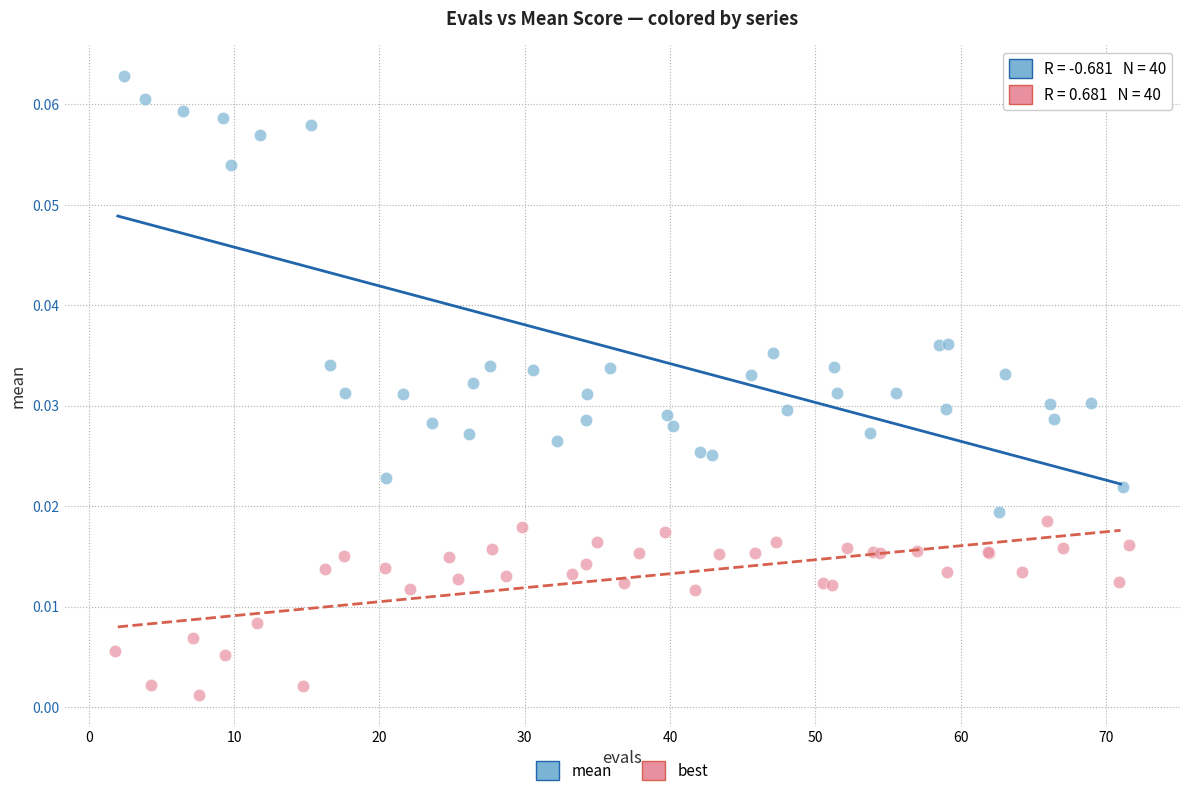

Which series reaches the maximum Y coordinate?

mean